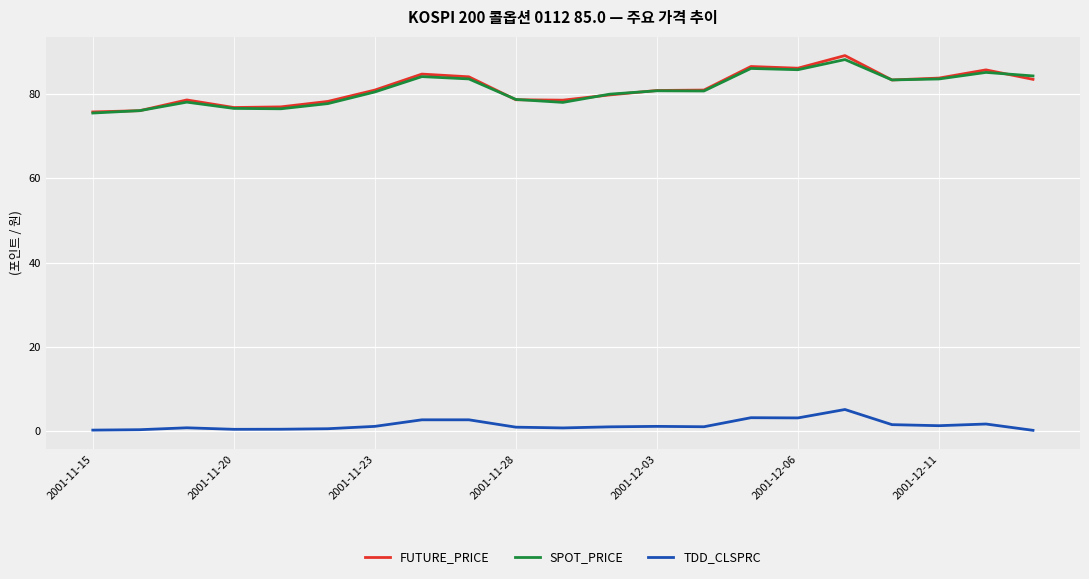

True or false: FUTURE_PRICE and TDD_CLSPRC cross at least once.

False